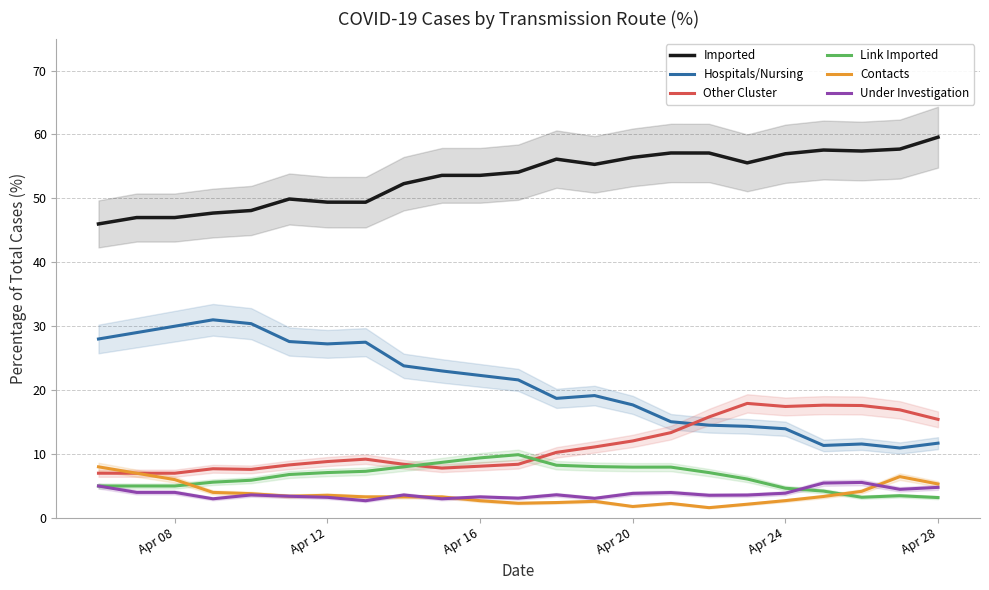

True or false: Hospitals/Nursing and Imported cross at least once.

False